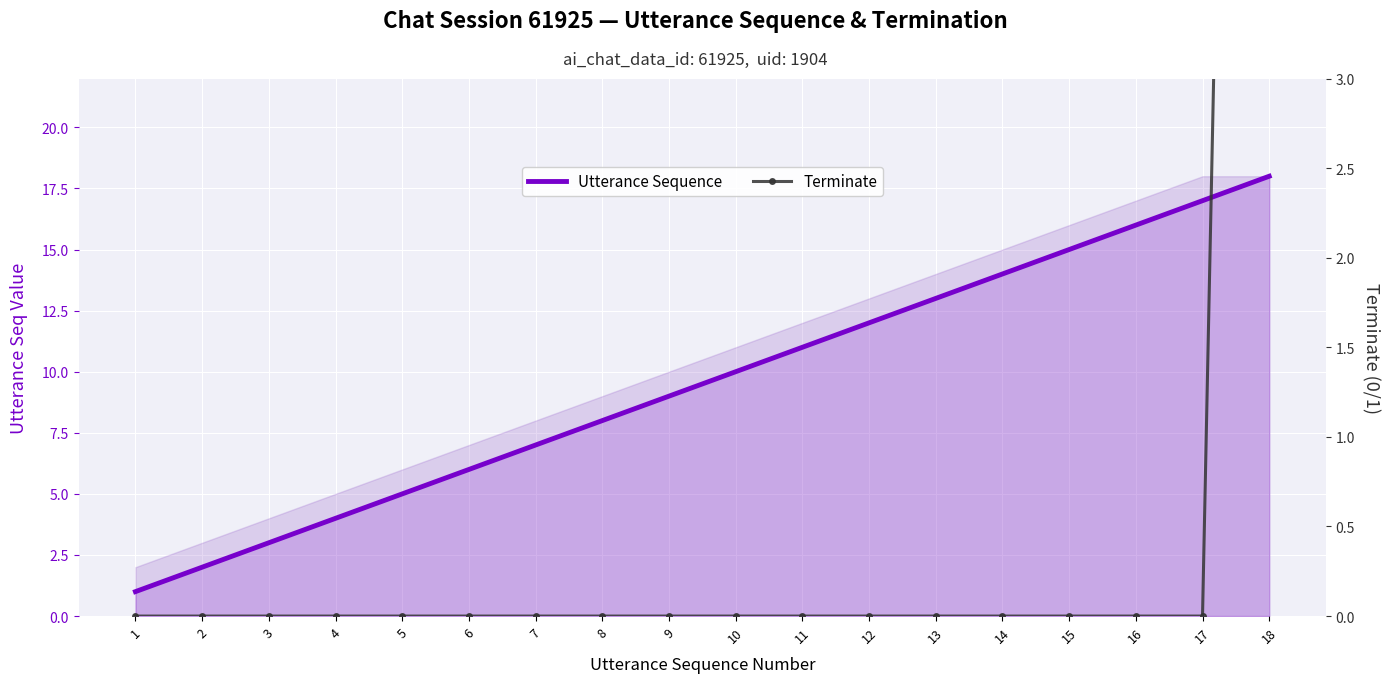

Which category has the lowest value across all series?

1